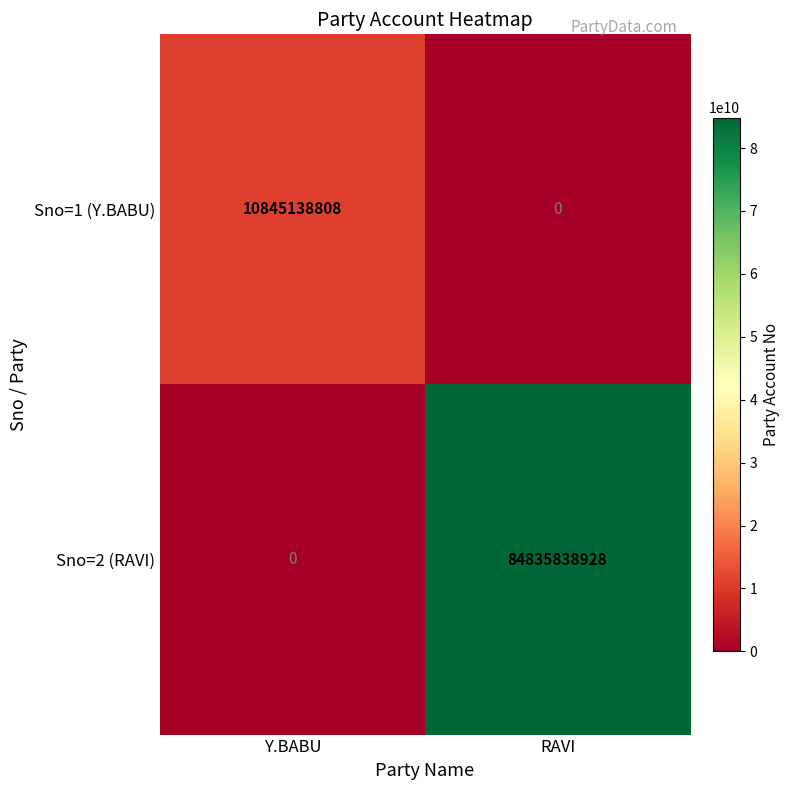

The value of Sno=1 (Y.BABU) at Y.BABU is 5233161271. True or false?

False